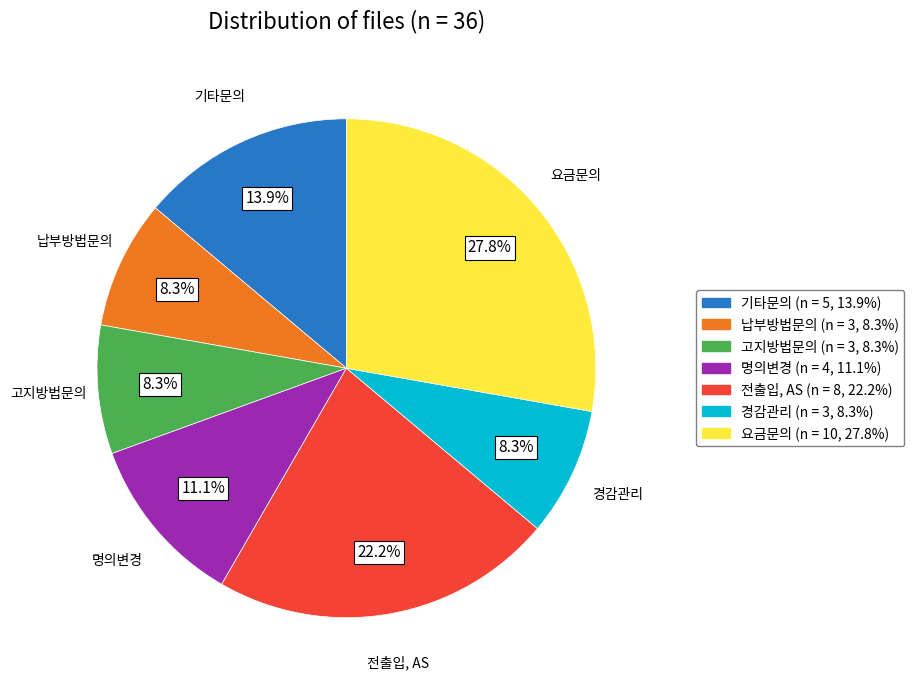

The 명의변경 slice represents 19% of the pie. True or false?

False